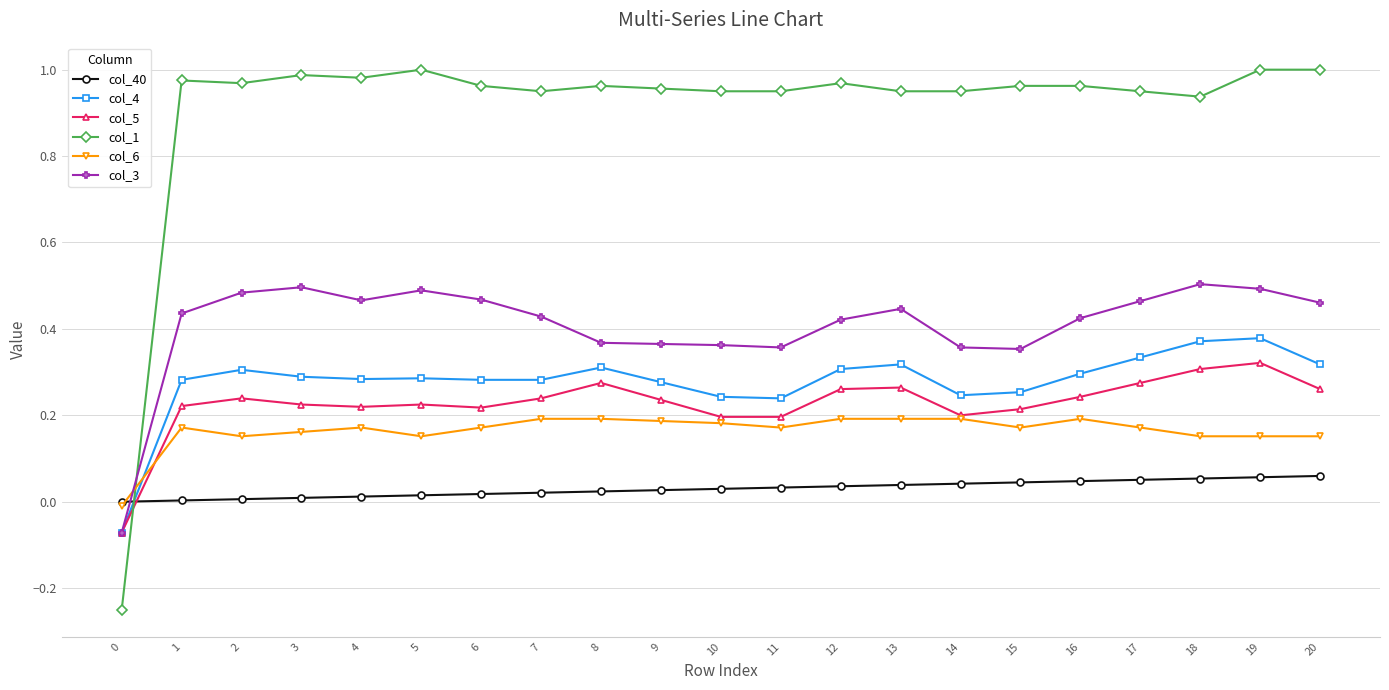

List the series in order of their peak value, highest first.

col_1, col_3, col_4, col_5, col_6, col_40